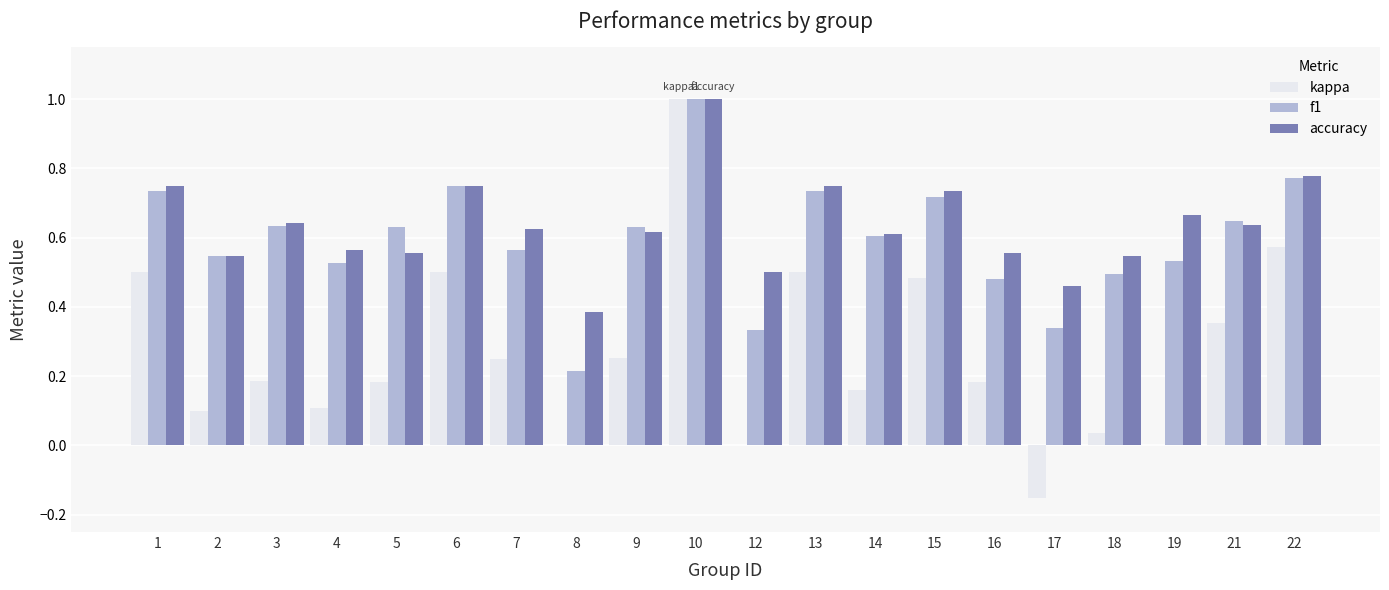

Between 19 and 22, which series saw the biggest shift?

kappa